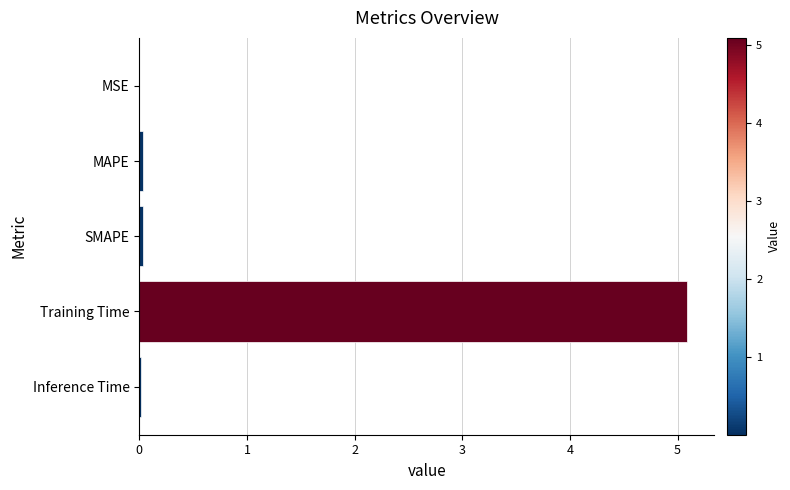

The chart shows a value of 3.0 at Training Time. True or false?

False